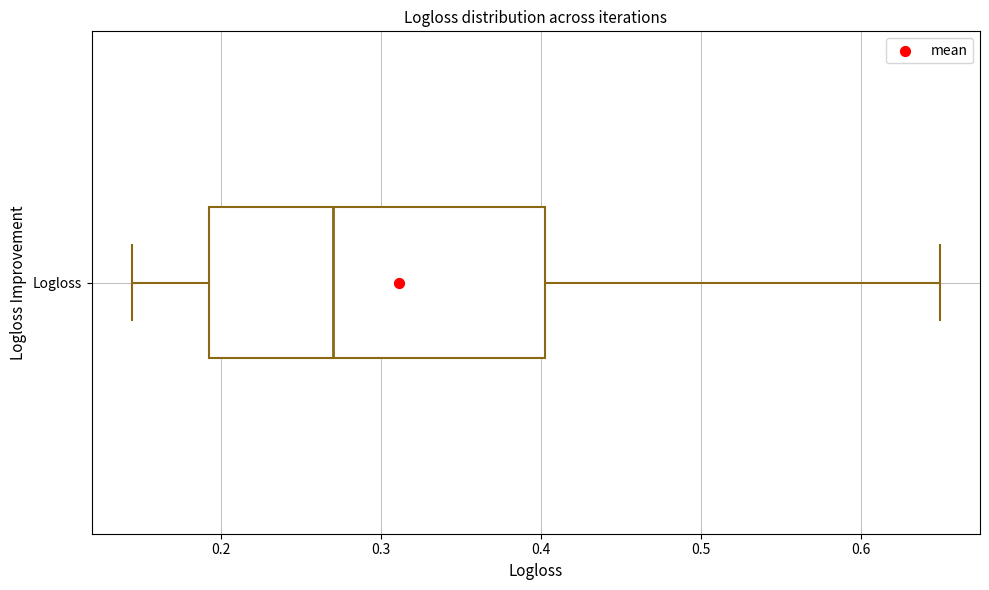

Transcribe this box plot: give where the median line is, the range the box spans, and where the two whiskers end, as read against the x-axis. The values are not printed on the chart, so give them approximately, as read against the axis.

median 0.27, box 0.19 to 0.40, whiskers 0.14 to 0.65